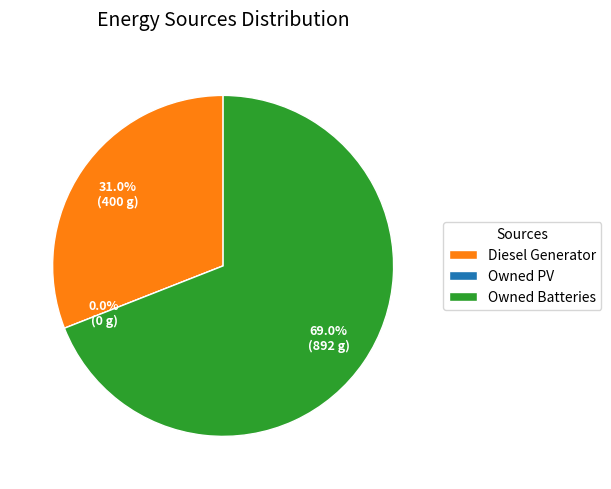

To the nearest percent, what percentage of the pie is Owned Batteries?

69%